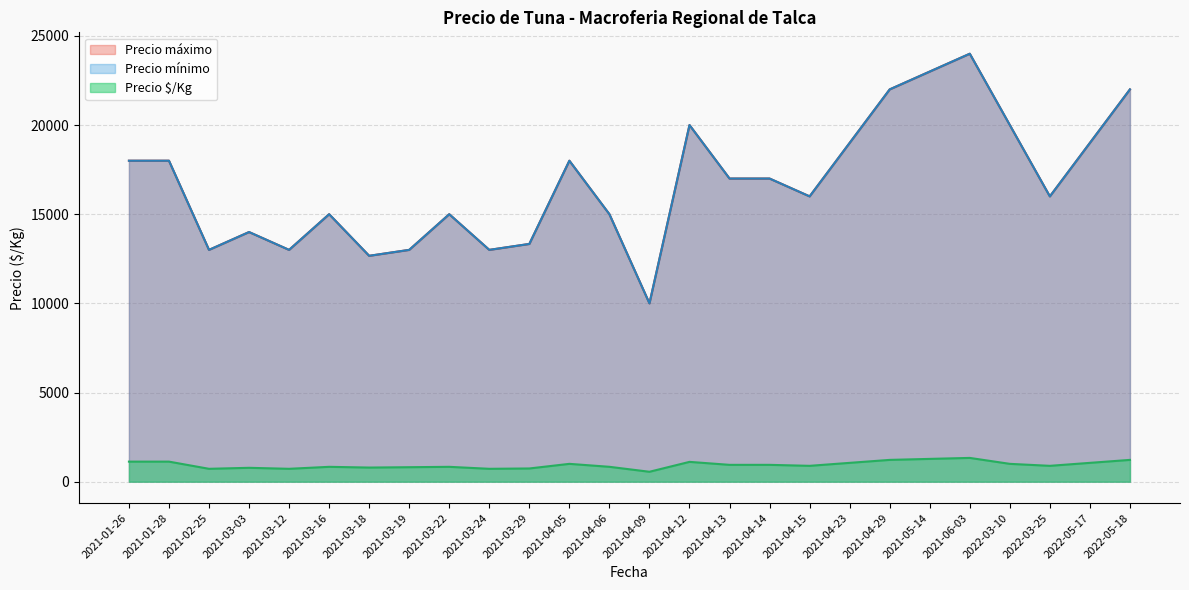

Rank the series at 2021-04-13 from lowest to highest value.

Precio $/Kg, Precio mínimo, Precio máximo